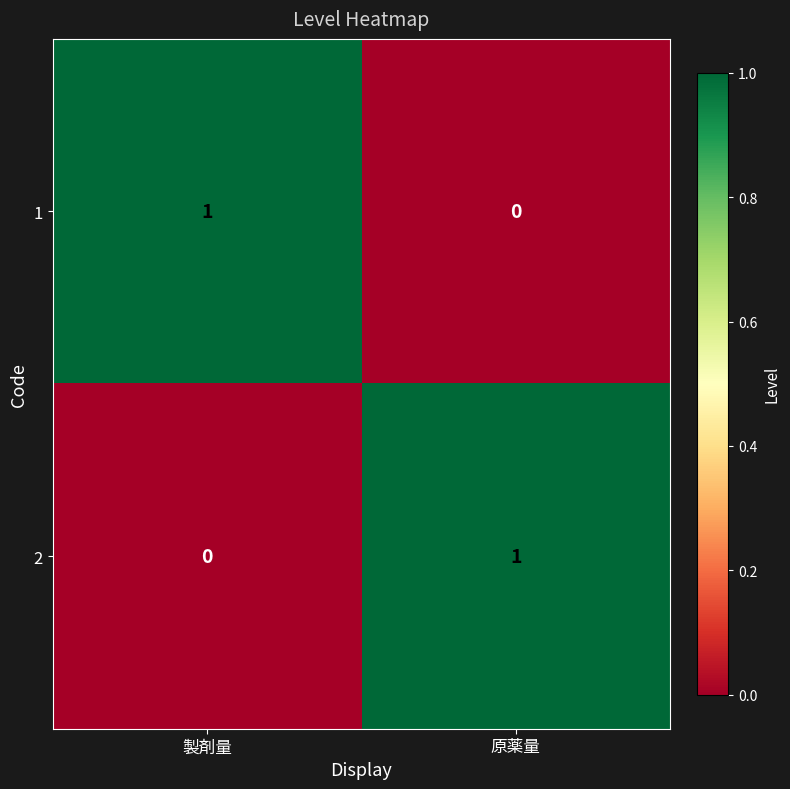

Reading right to left, what are all the values shown in this chart?

1: 原薬量=0	製剤量=1
2: 原薬量=1	製剤量=0